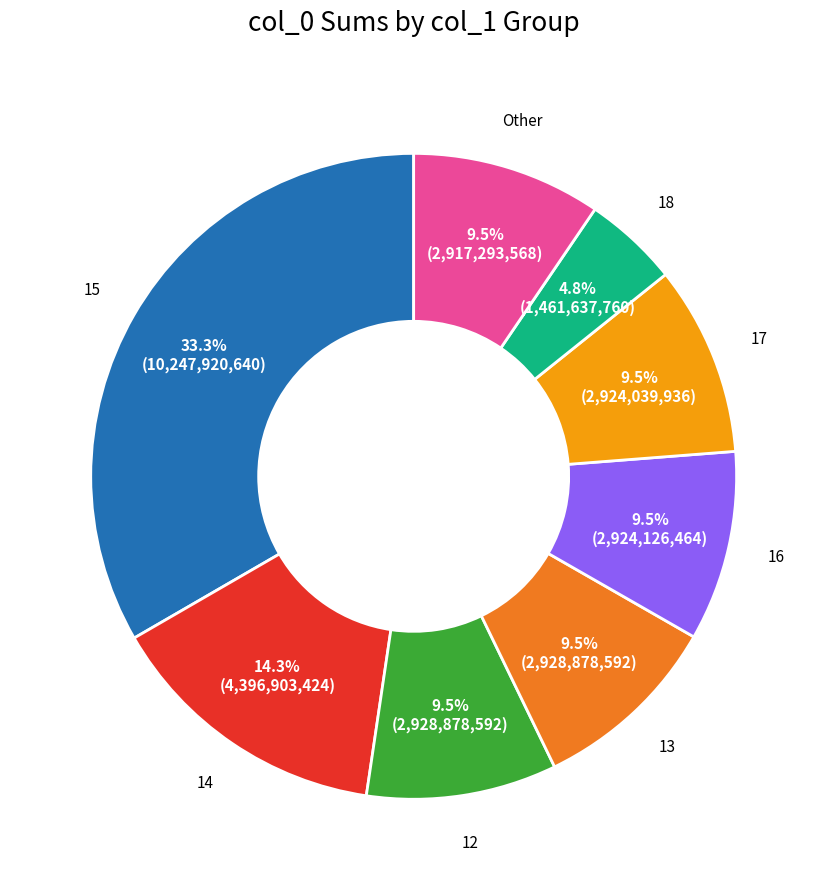

How many slices are in this pie chart?

8